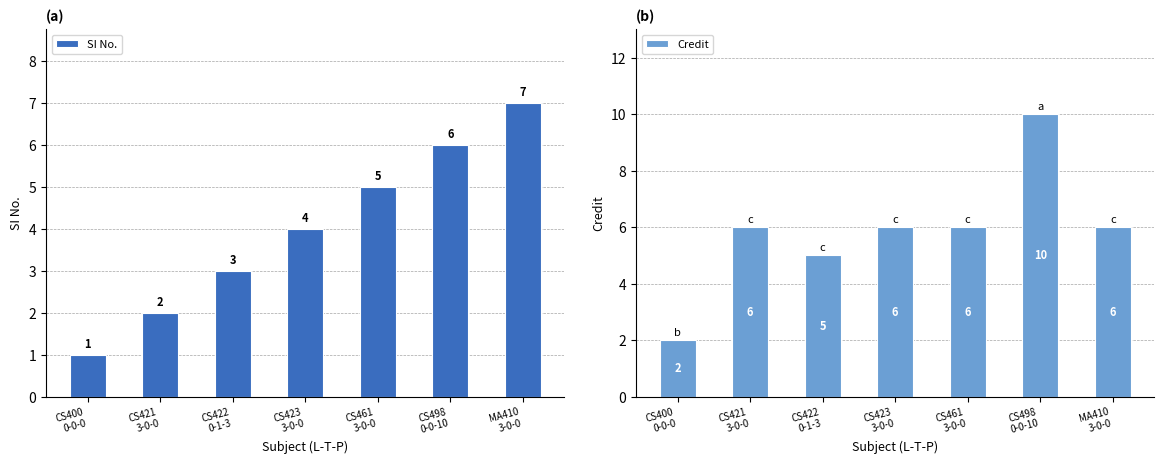

What is the maximum value shown in the chart?

10